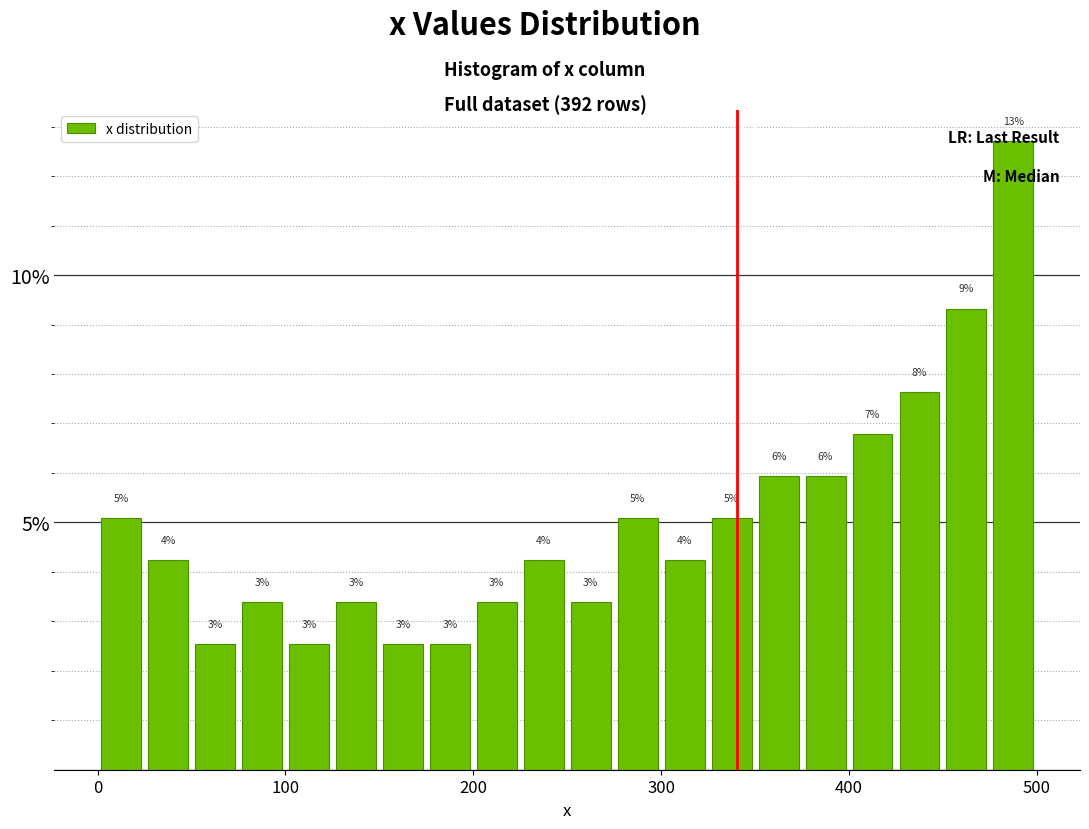

Around what value on the x-axis is the tallest bar? Give the approximate position of its centre, as read against the axis.

490